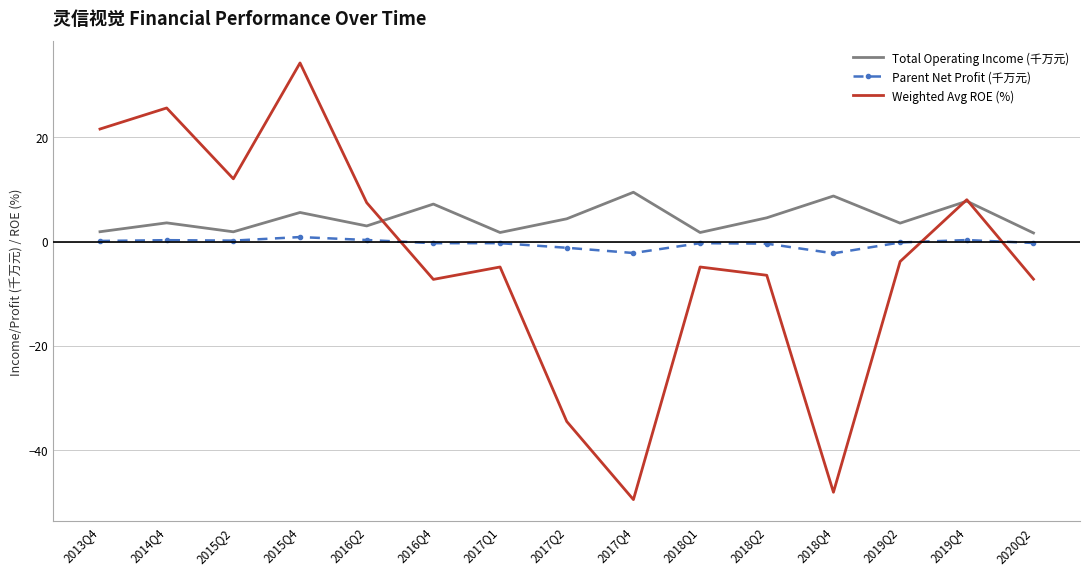

What is the greatest value displayed?

34.3